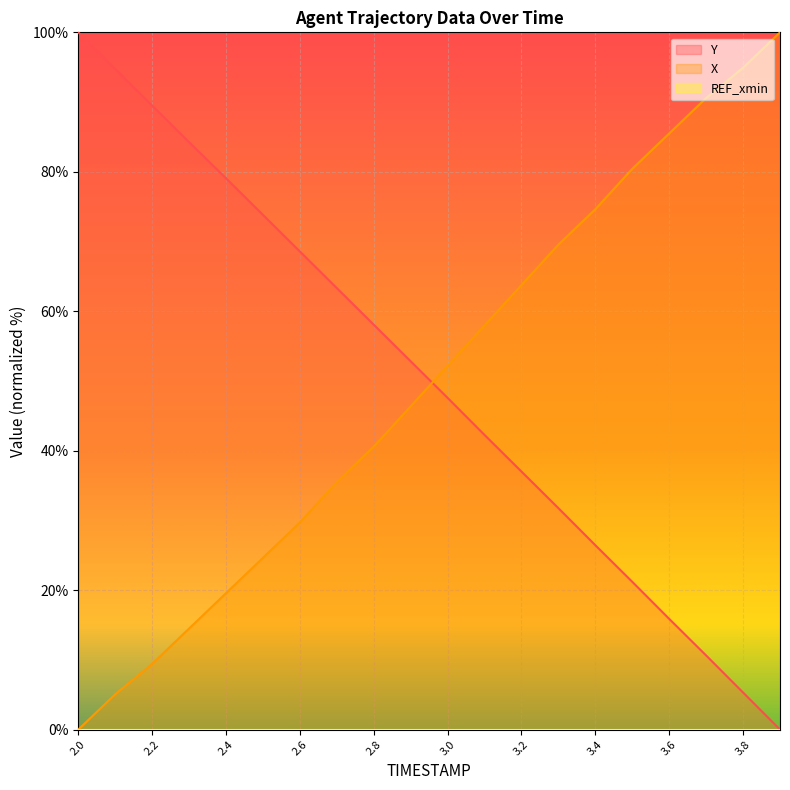

Which series has the largest total across all categories?

Y